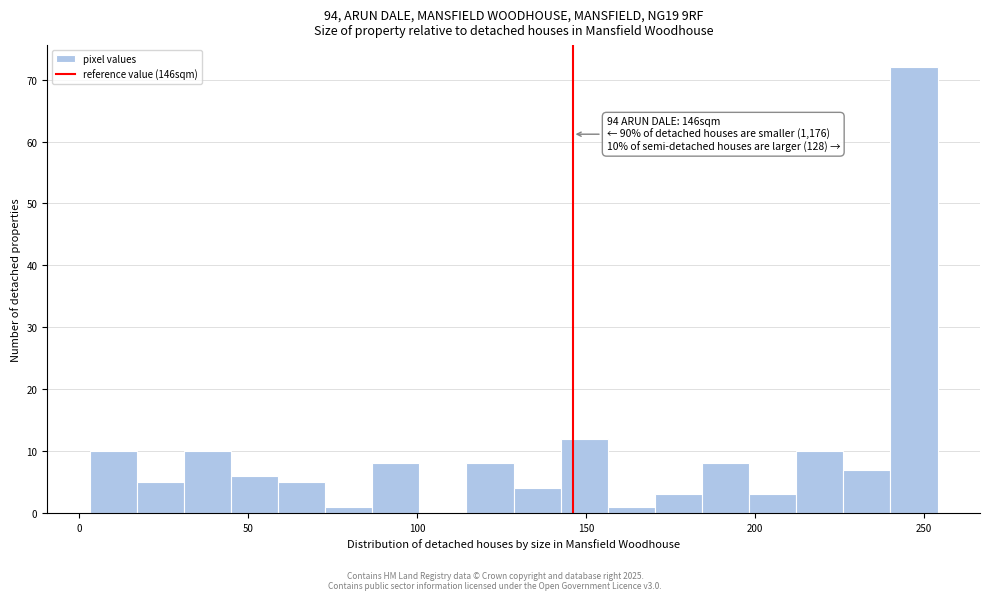

Read against the x-axis, roughly where is the centre of the tallest bar?

245